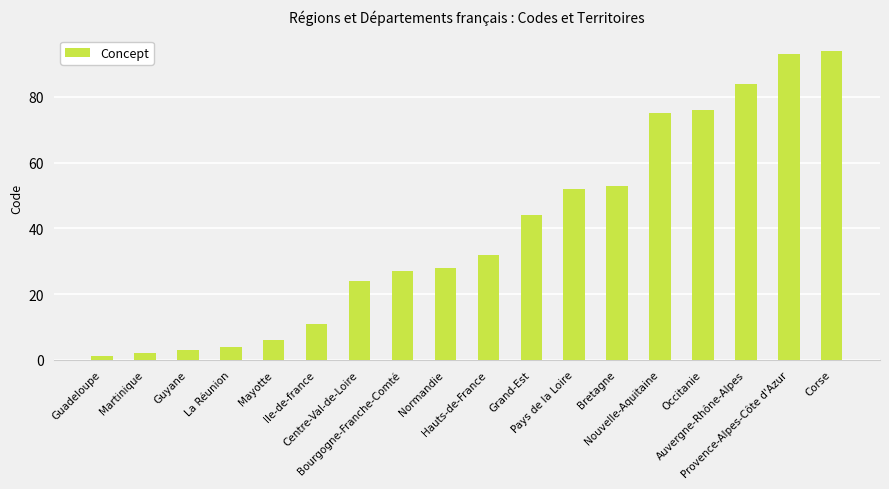

Which label corresponds to the smallest value in the chart?

Guadeloupe